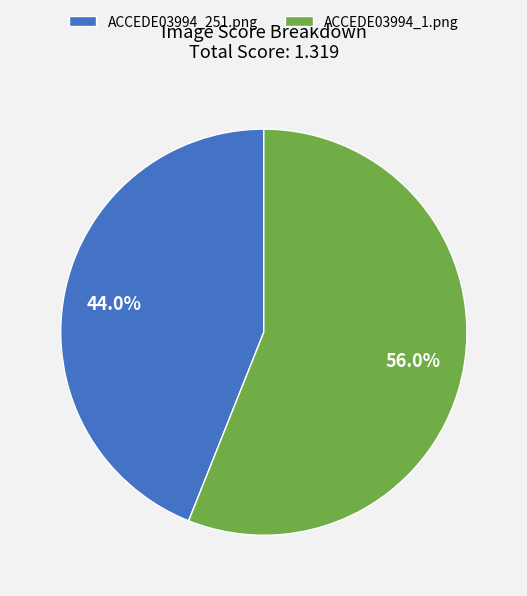

Is there a majority slice in this chart?

Yes